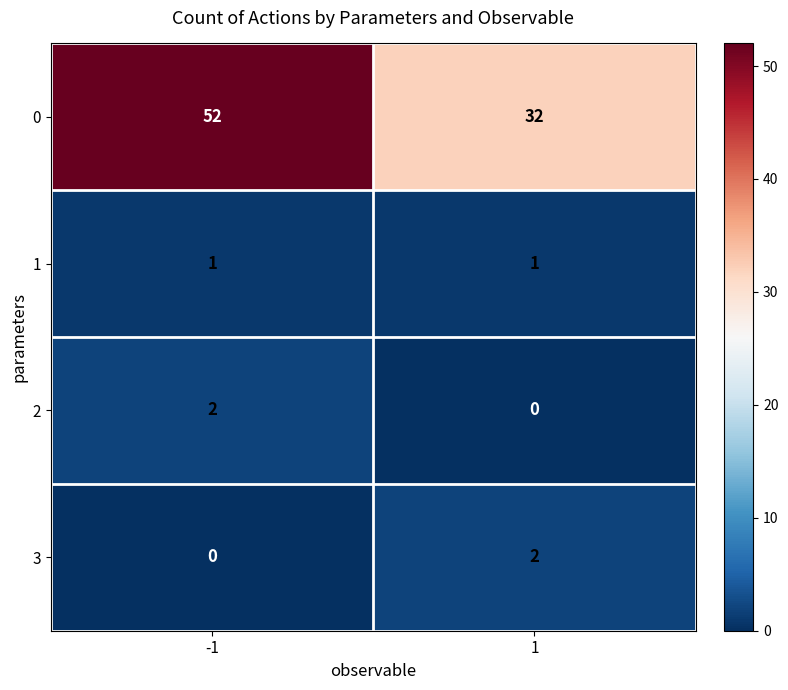

Which series has the largest total across all categories?

0